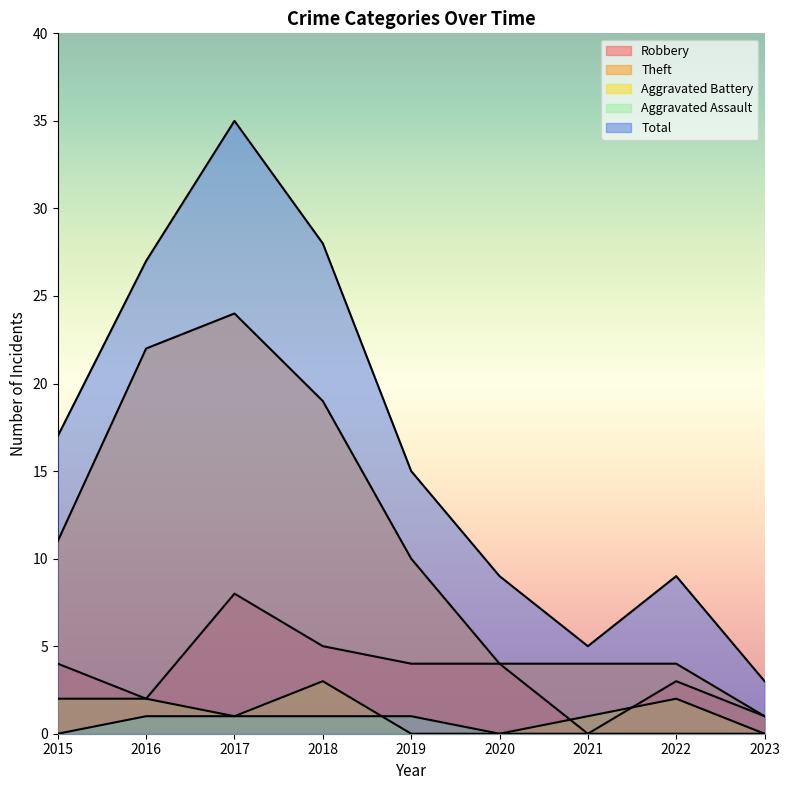

How many lines are shown in the chart?

5